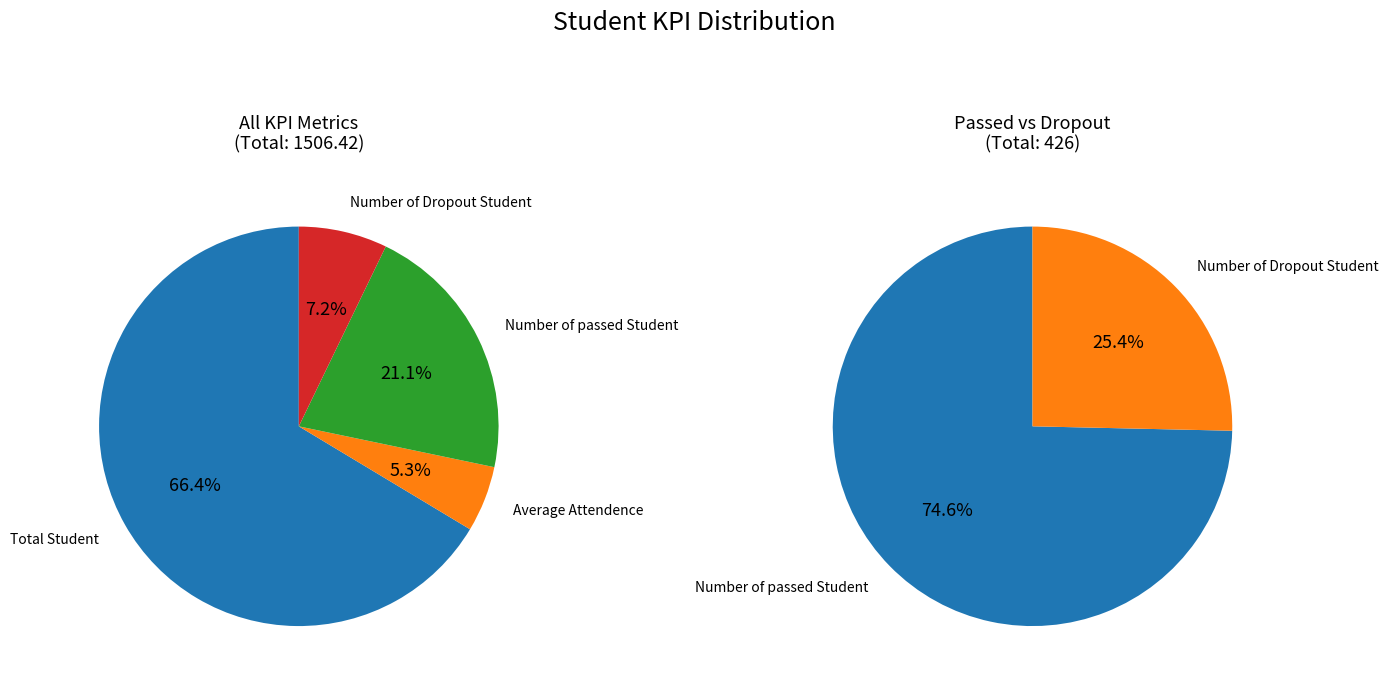

True or false: Total Student accounts for 66% of the total.

True